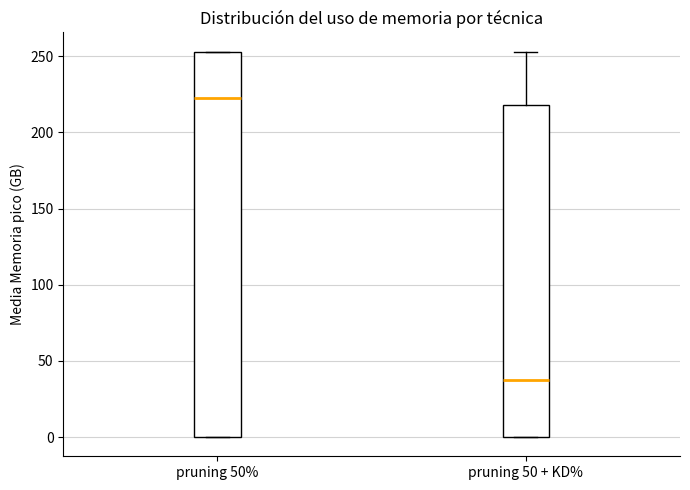

Reading left to right, read every box against the y-axis: the position of its median line, the range the box covers, and the ends of its whiskers. The values are not printed on the chart, so give them approximately, as read against the axis.

pruning 50%: median 225, box 0 to 255, whiskers 0 to 255
pruning 50 + KD%: median 40, box 0 to 220, whiskers 0 to 255